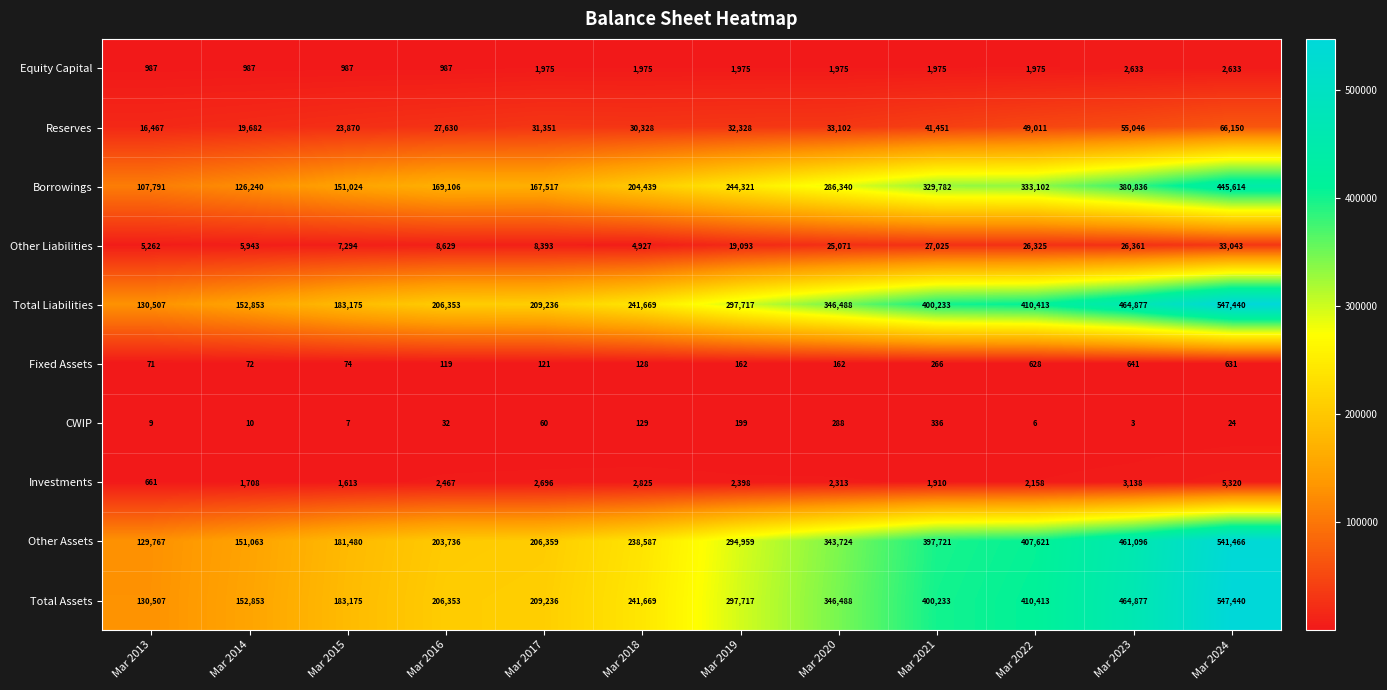

At which category is the sum across all series the highest?

Mar 2024